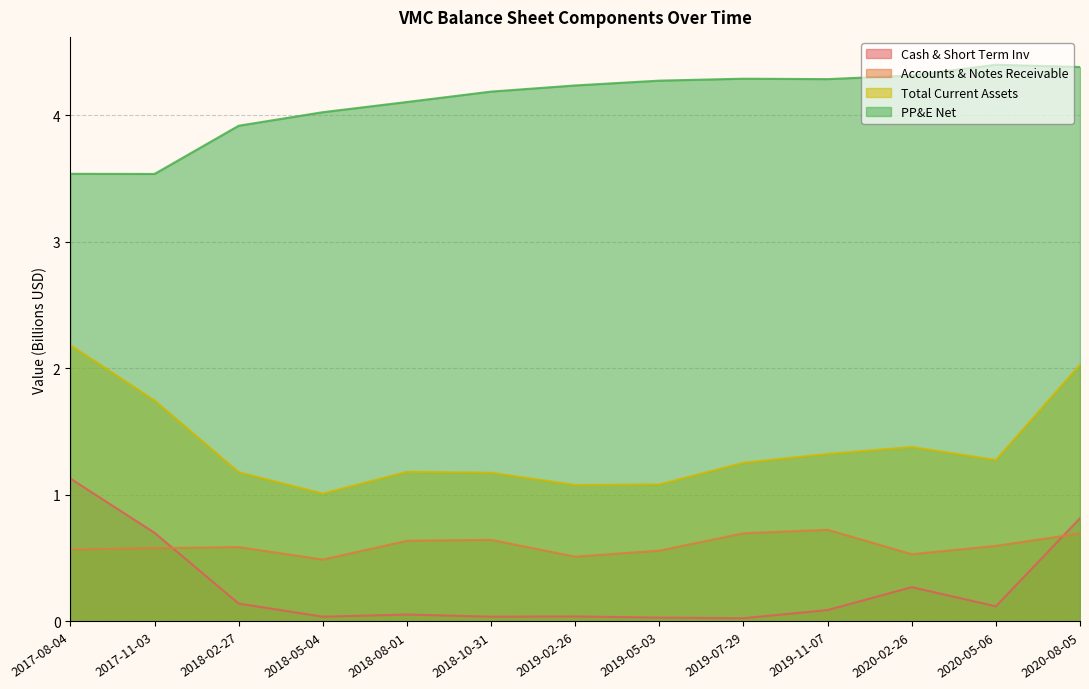

Is it true that Cash & Short Term Inv equals 0.6 at 2017-08-04?

False